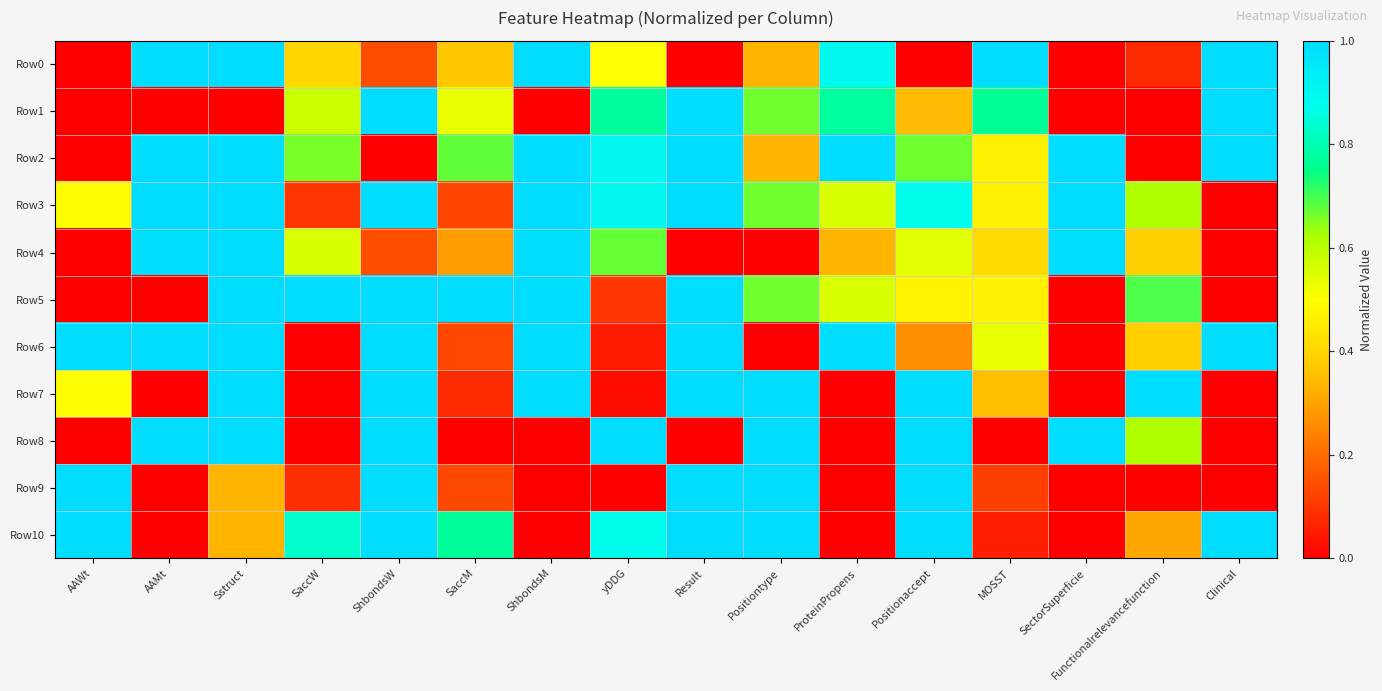

Which series has the largest total across all categories?

Row3